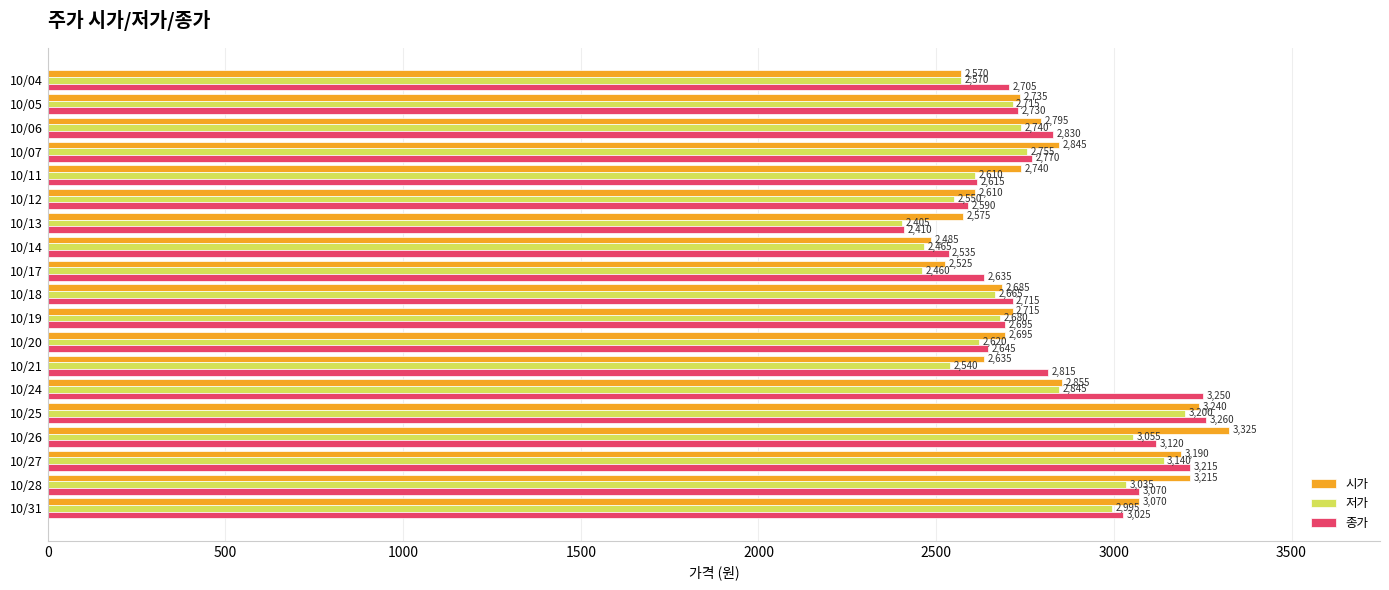

True or false: 종가 has a value of 4814 at 10/21.

False